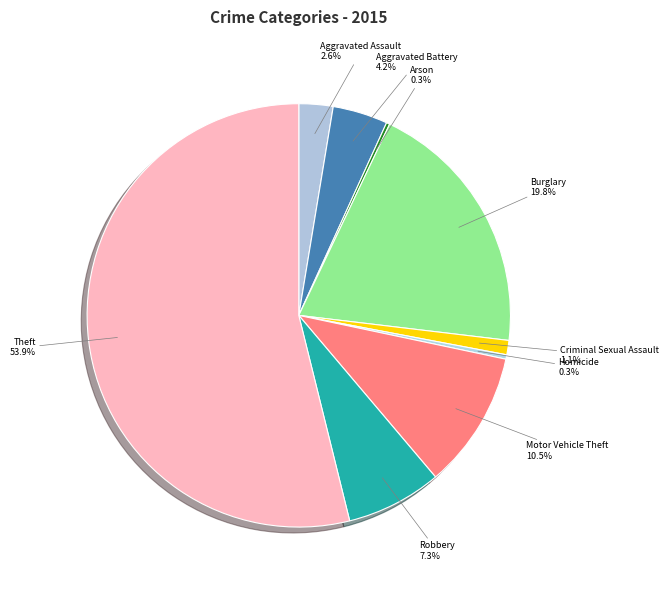

What percentage is NOT represented by Criminal Sexual Assault?

98.9%